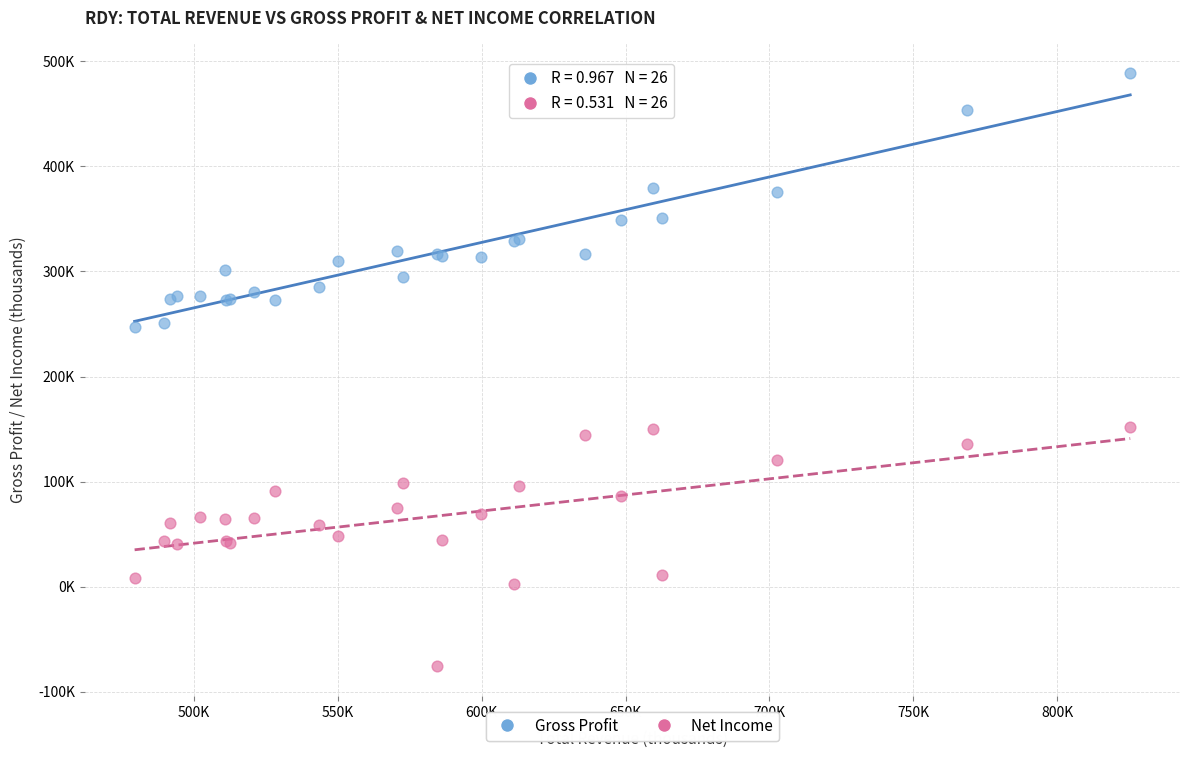

Which series has the largest Y range (max minus min)?

Gross Profit